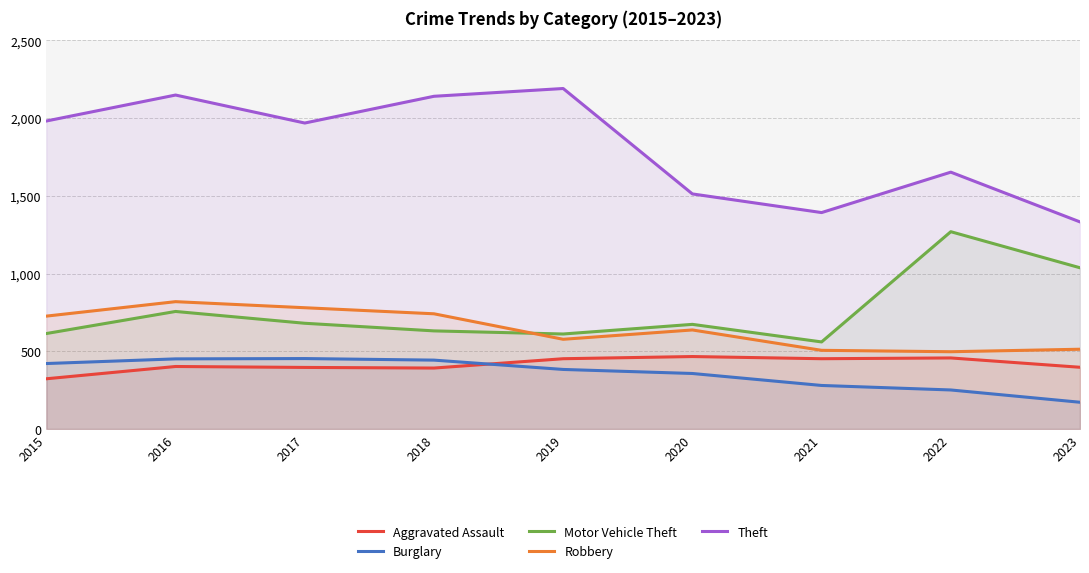

Between 2018 and 2022, which series saw the biggest shift?

Motor Vehicle Theft